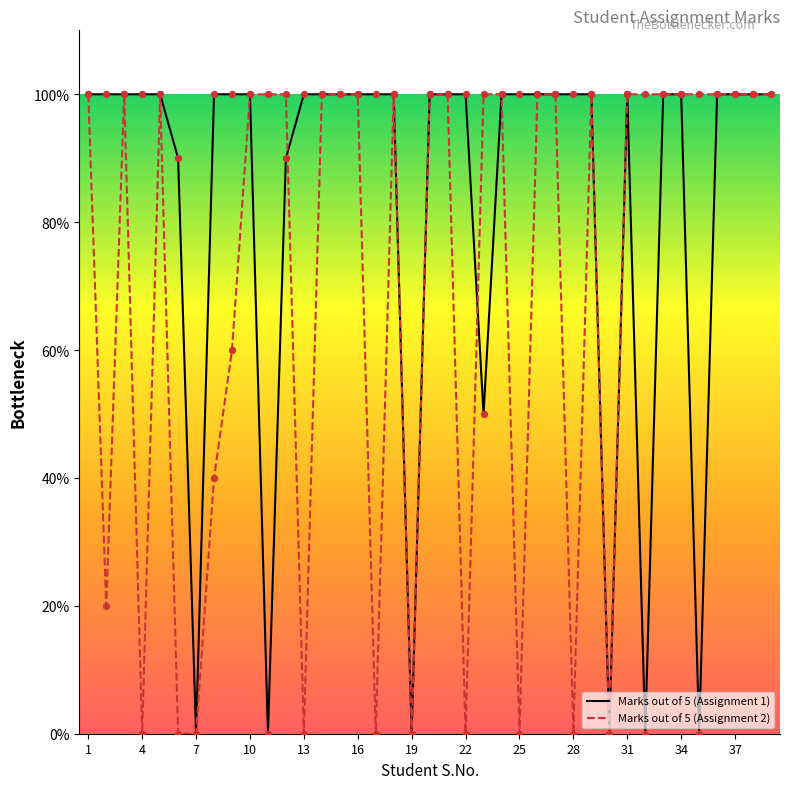

What are all the series names shown in the legend?

Marks out of 5 (Assignment 1), Marks out of 5 (Assignment 2)